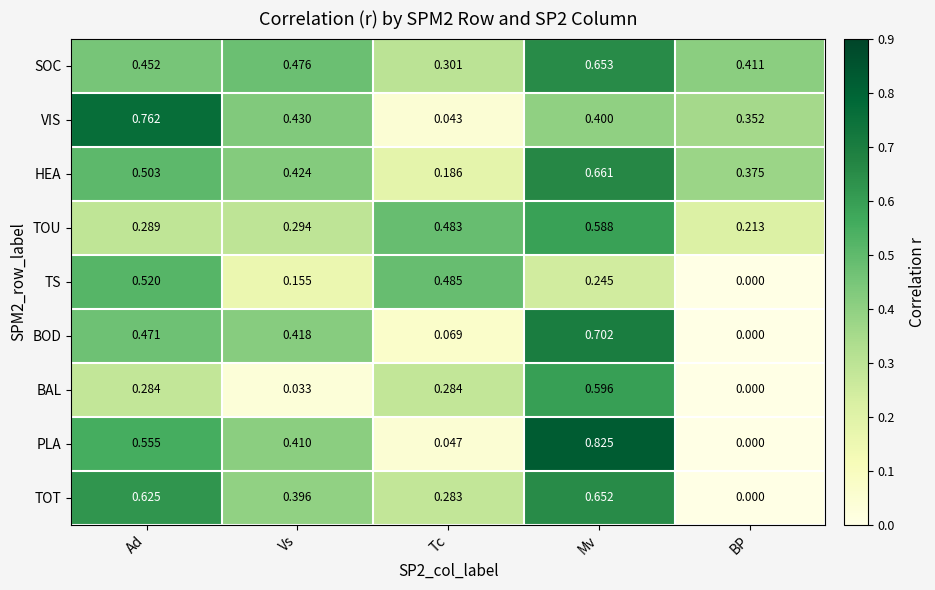

At which category does the chart reach its peak across all series?

Mv